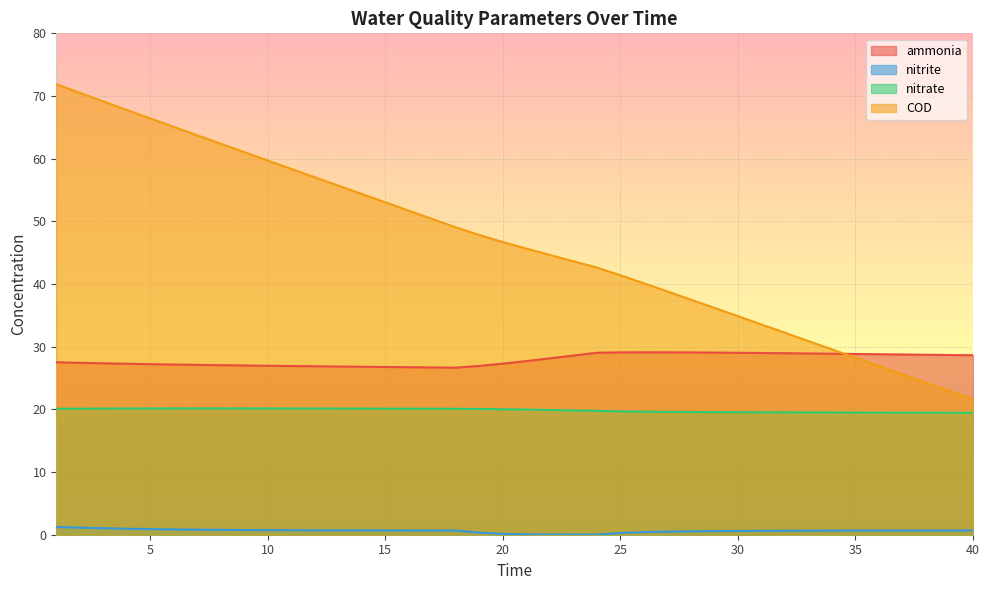

How many interior local peaks does the ammonia series have?

1